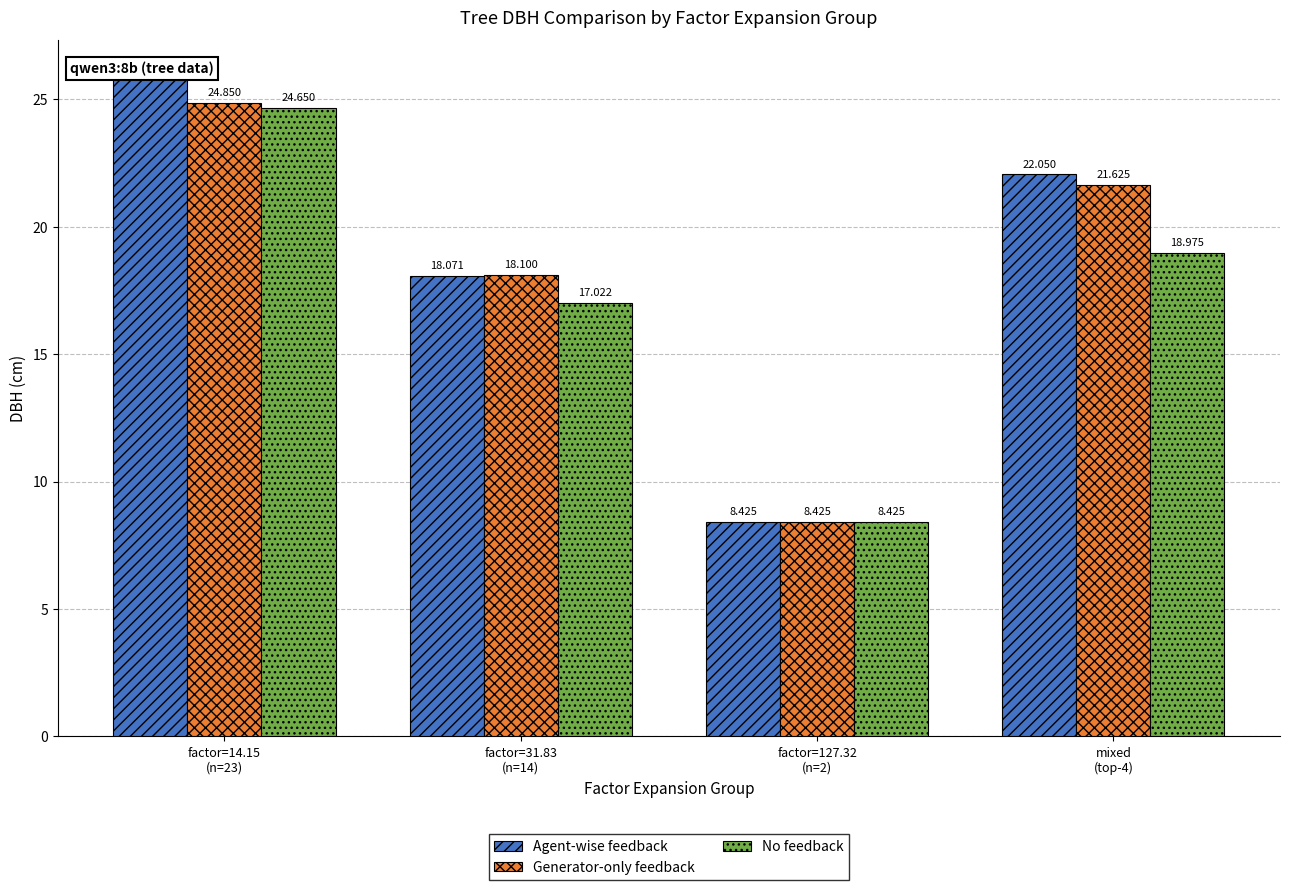

What is the highest value of the Generator-only feedback series?

24.9